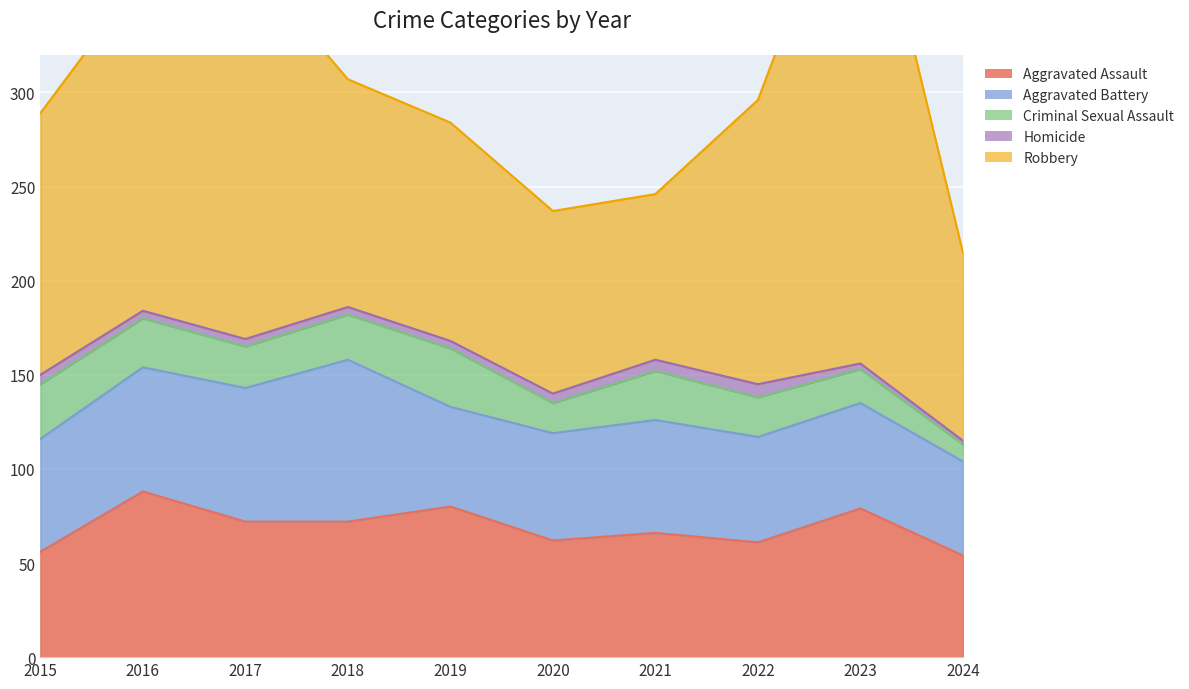

Which has a higher value, 2018 or 2016?

2016